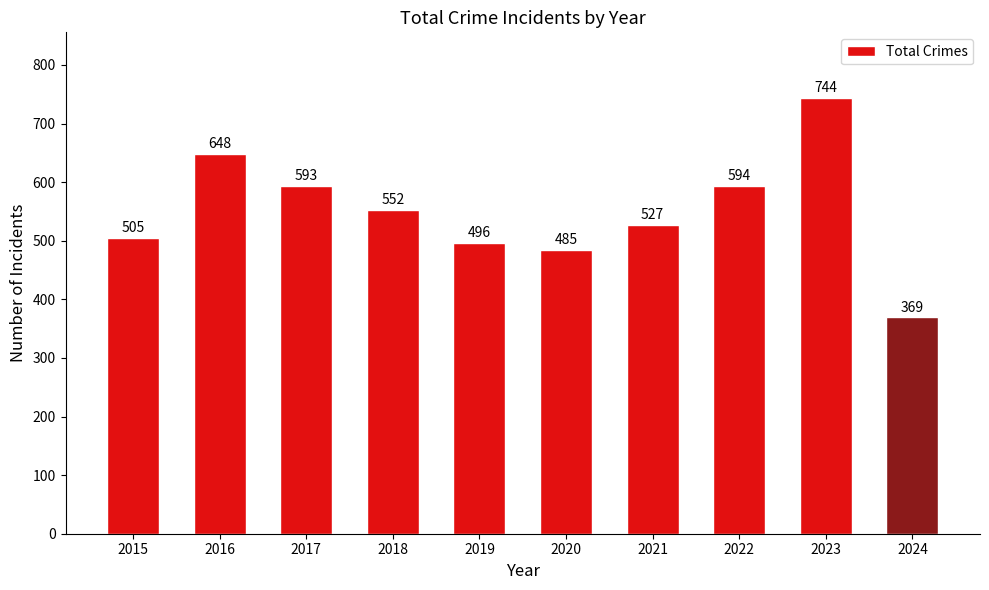

Which has a higher value, 2016 or 2019?

2016